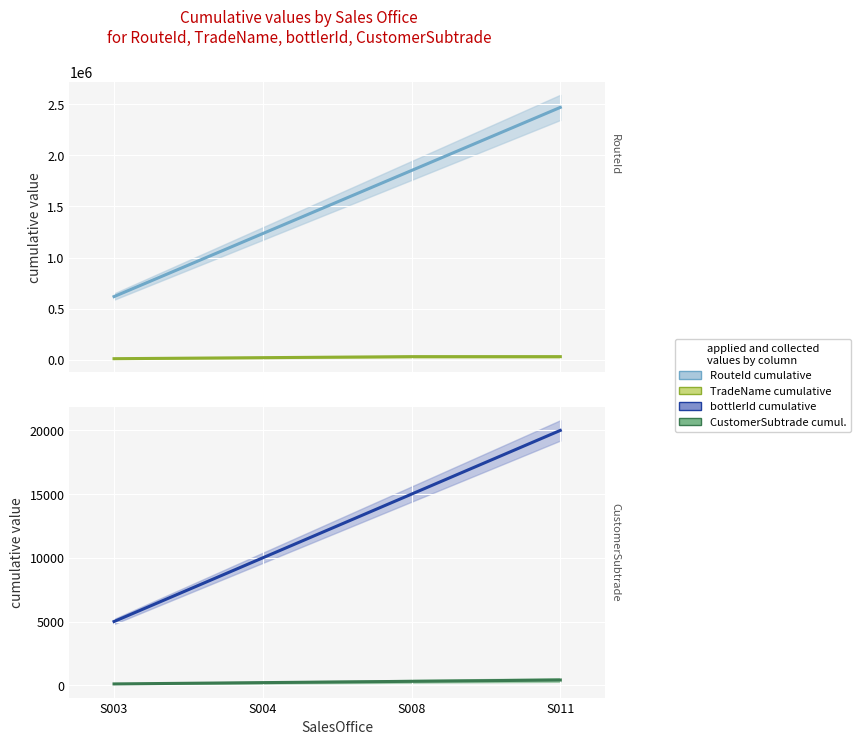

What is the sum of all TradeName cumulative values?

89999.2